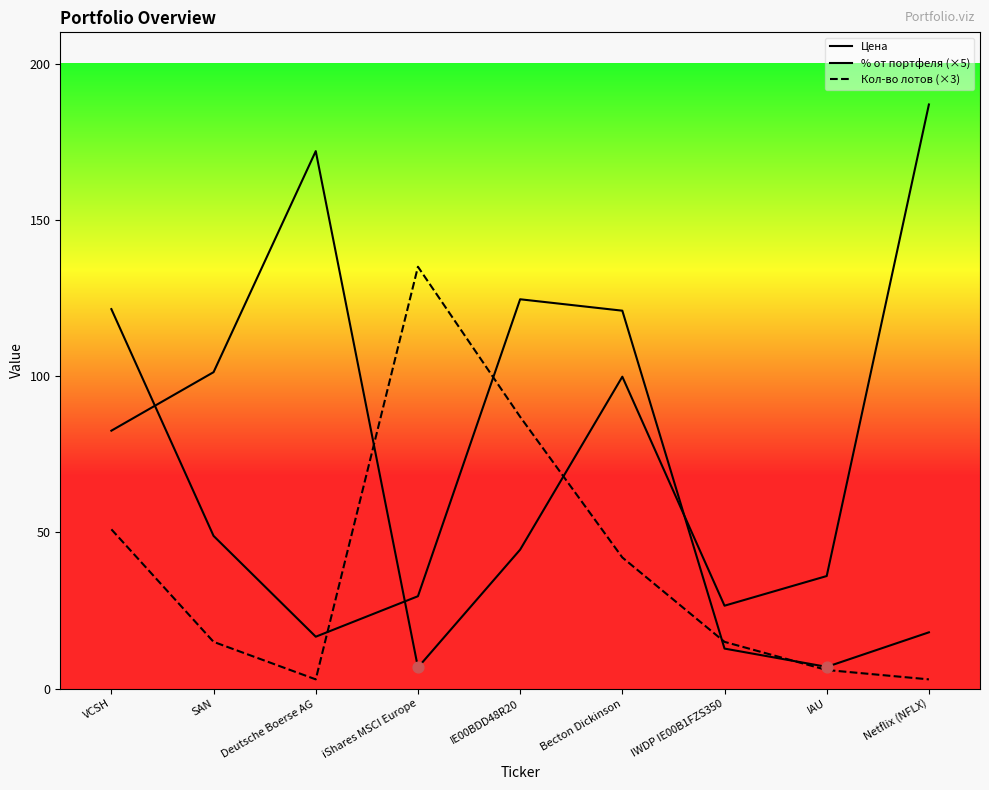

What are all the series names shown in the legend?

Цена, % от портфеля (×5), Кол-во лотов (×3)